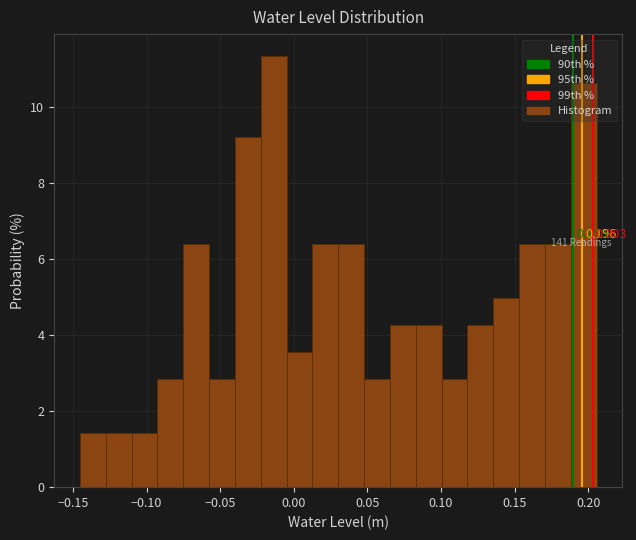

Read against the x-axis, roughly where is the centre of the tallest bar?

-0.015